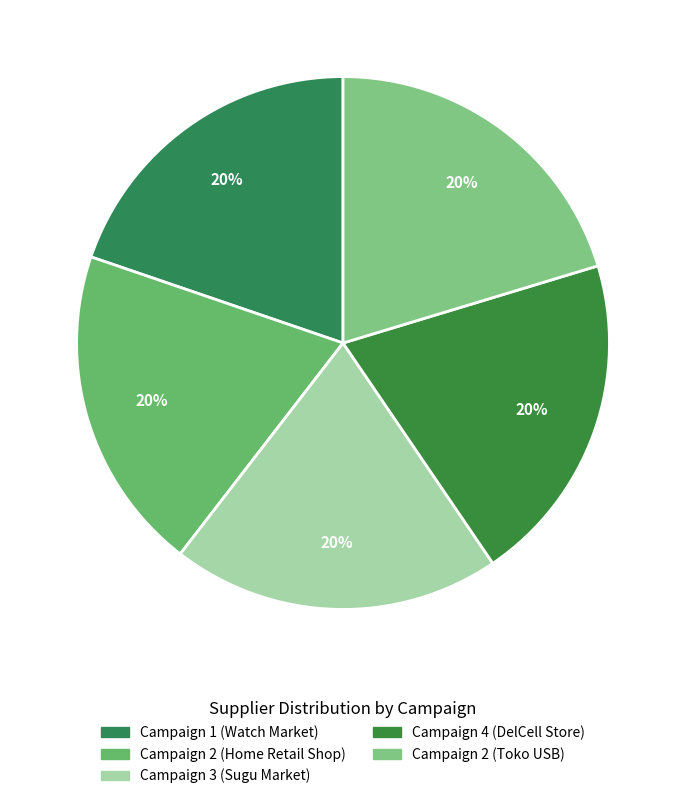

What portion of the pie excludes Campaign 4 (DelCell Store)?

79.8%